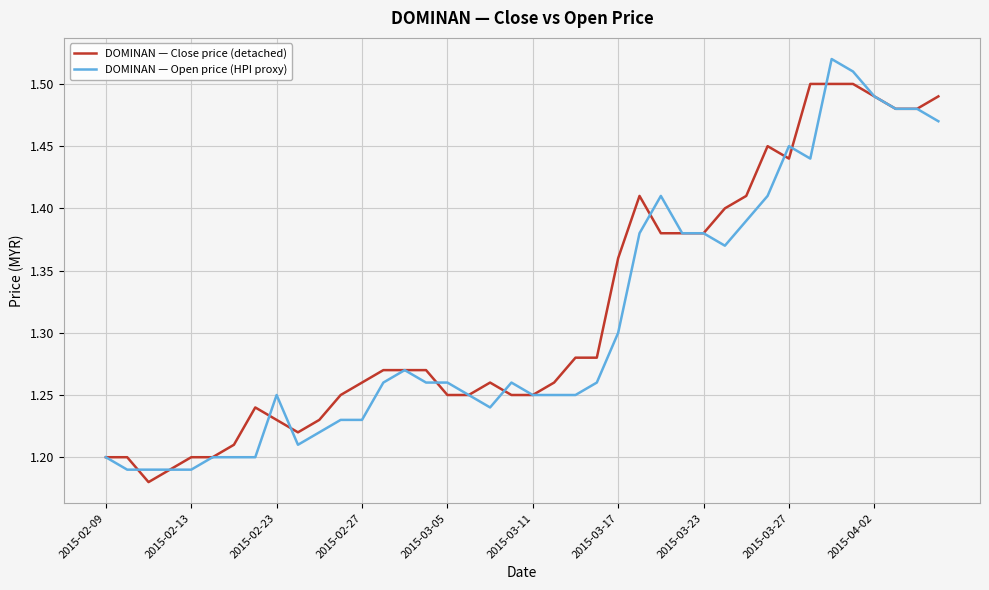

True or false: DOMINAN — Open price (HPI proxy) and DOMINAN — Close price (detached) cross at least once.

True